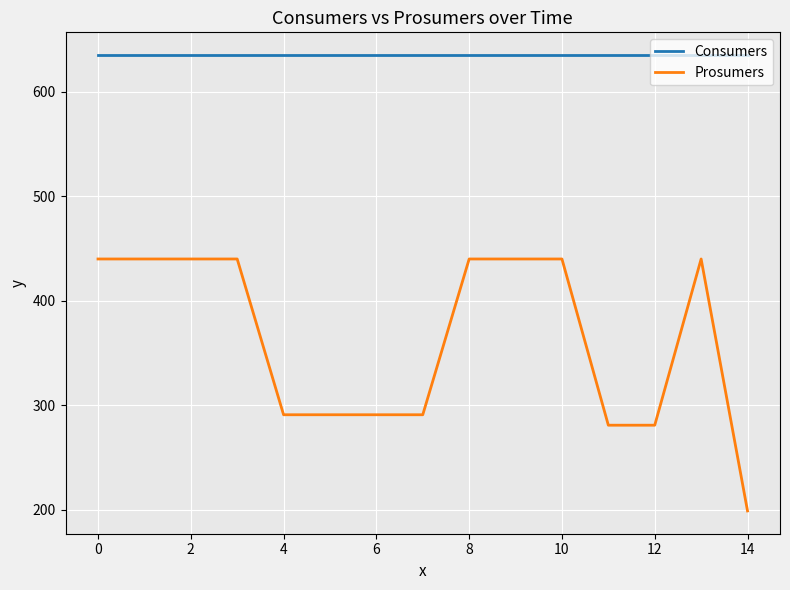

Which series has the largest range (max minus min)?

Prosumers